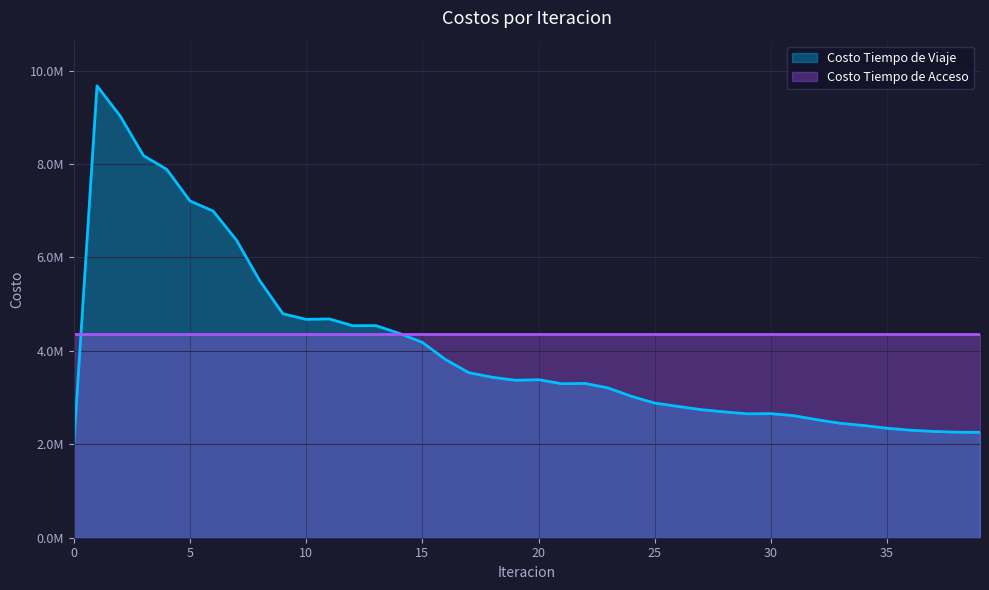

Is it true that the value at 14 is 7849719.0?

False